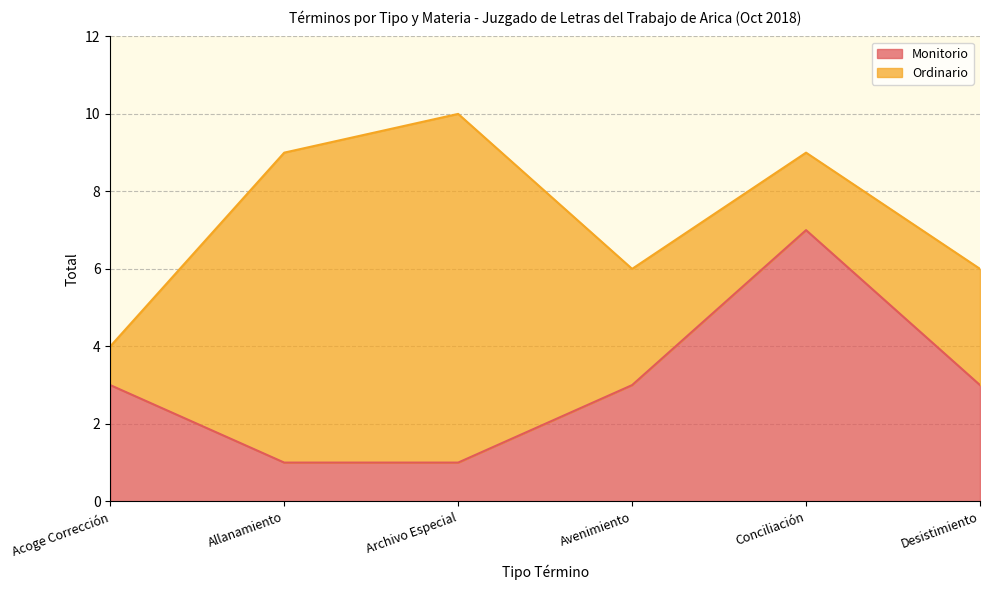

Between Avenimiento and Acoge Corrección, which is larger?

Avenimiento